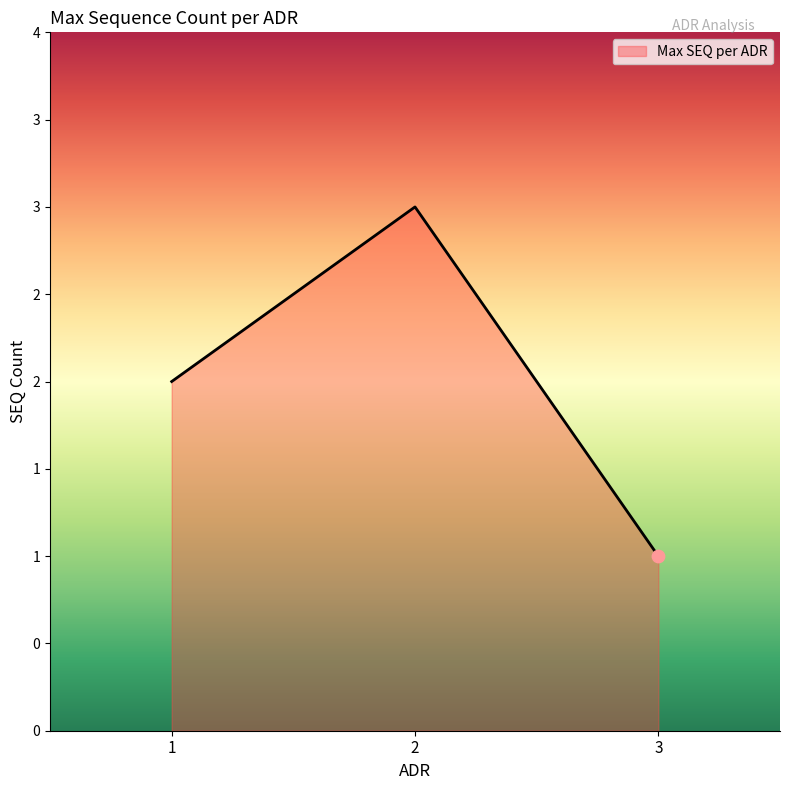

What is the change in value from 2 to 3?

-2